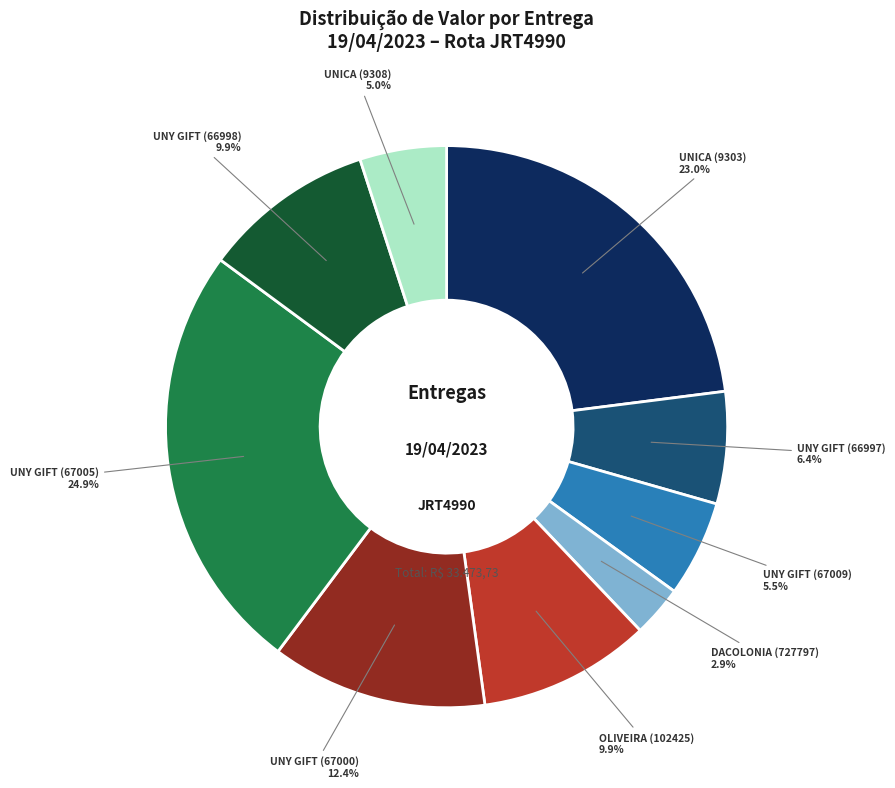

What is the largest slice in the pie chart?

UNY GIFT (67005)